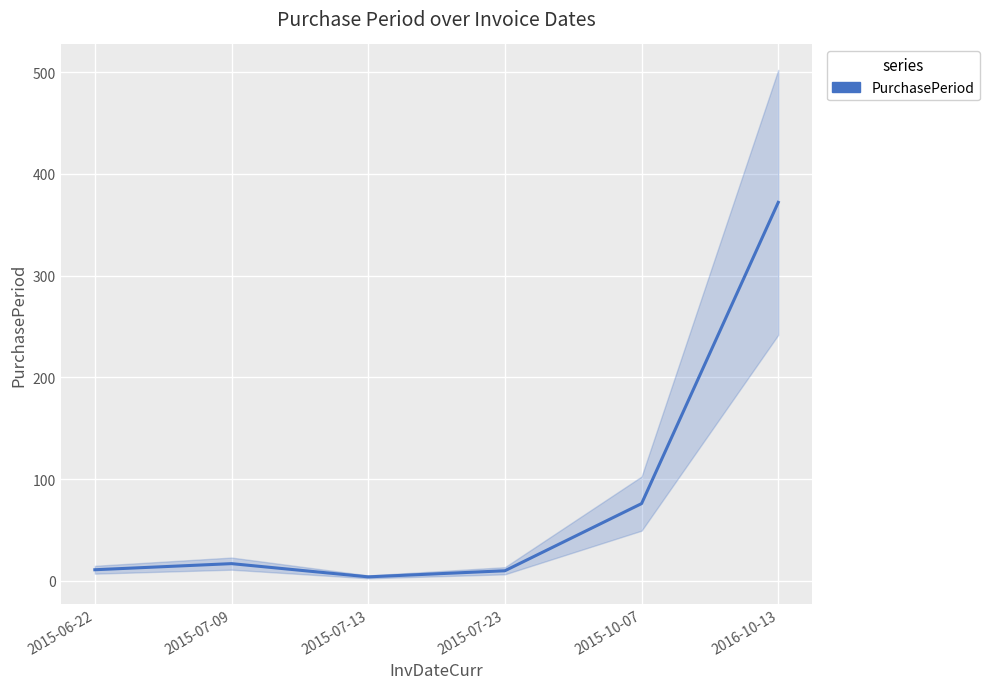

Is this an area chart (filled region under the line)?

No